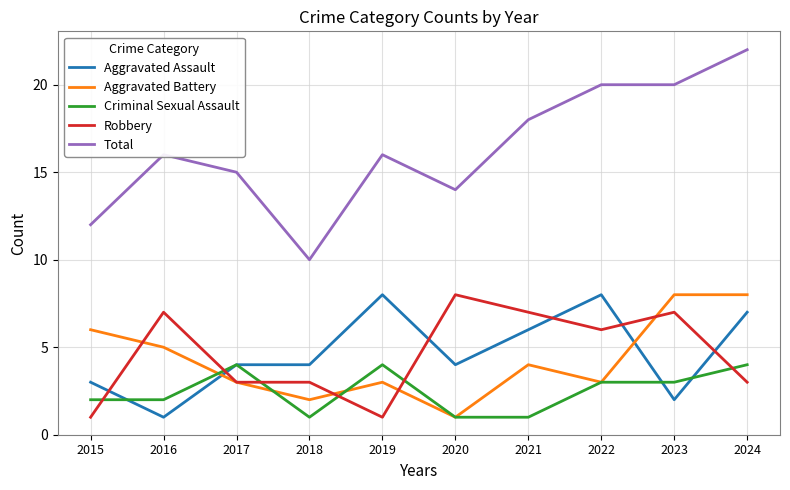

The Aggravated Battery series shows 1 at 2015. True or false?

False